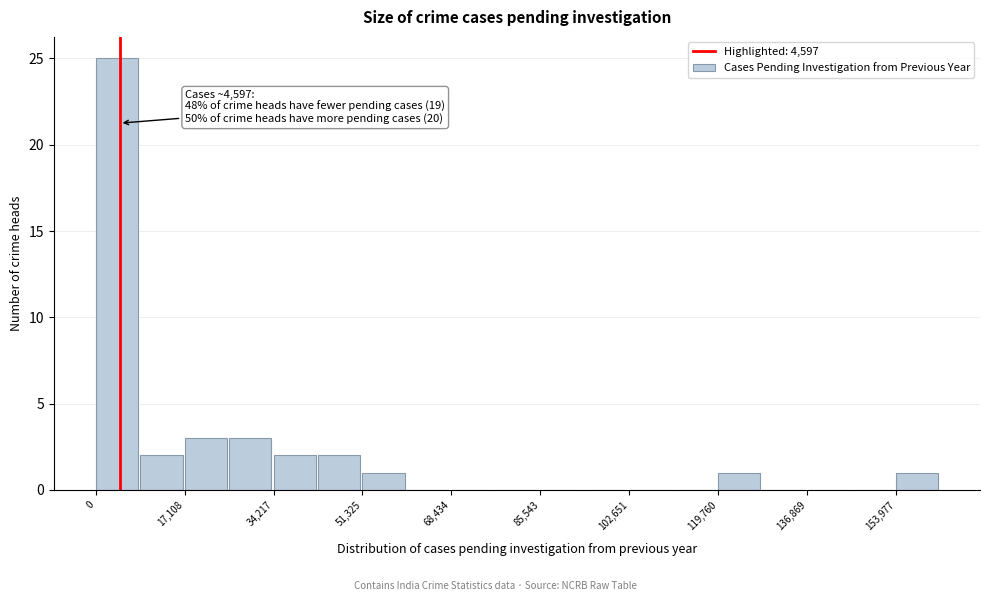

Over which range of the x-axis is the bar tallest?

0 to 8000